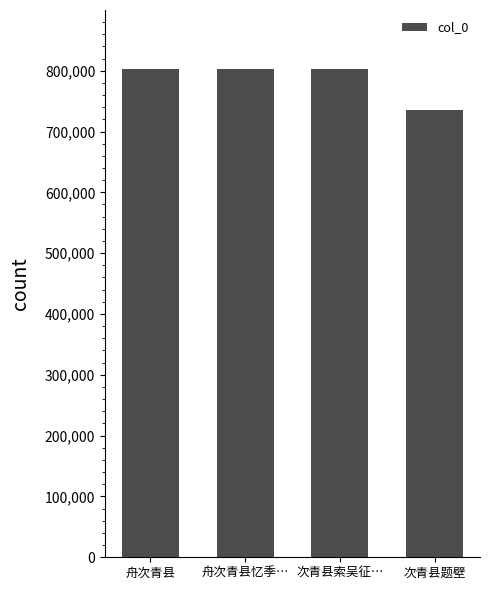

Does the chart contain any negative values?

No